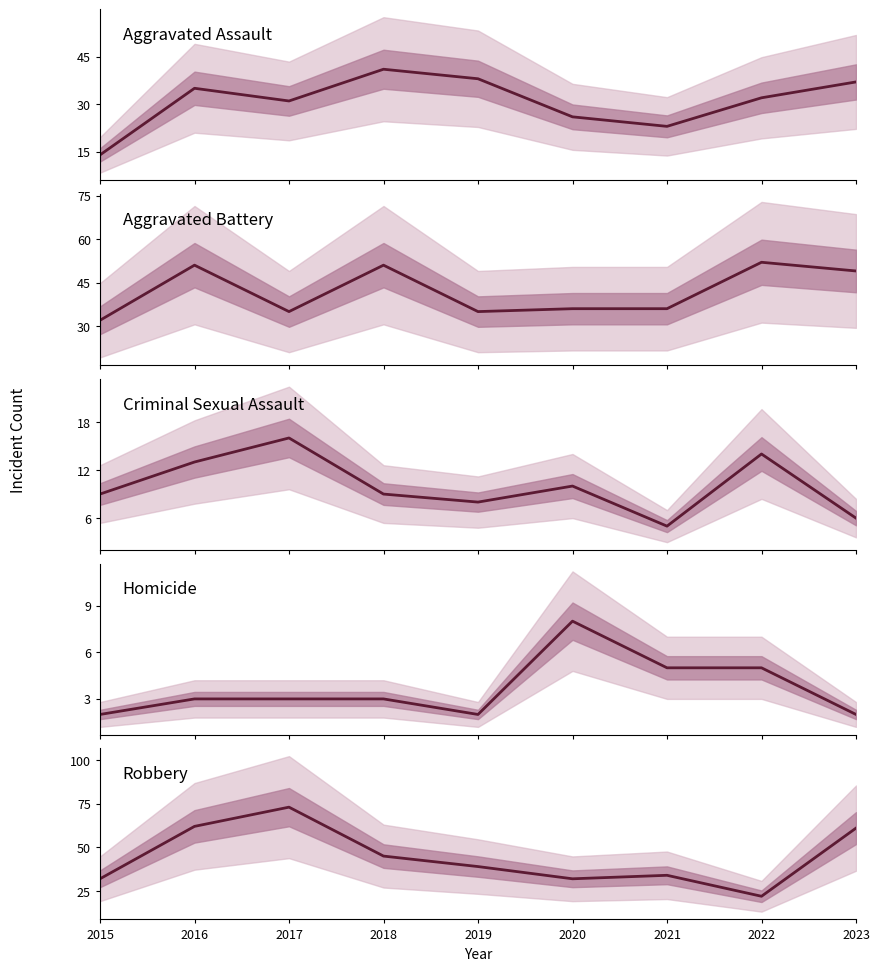

What is the sum of all Homicide values?

33